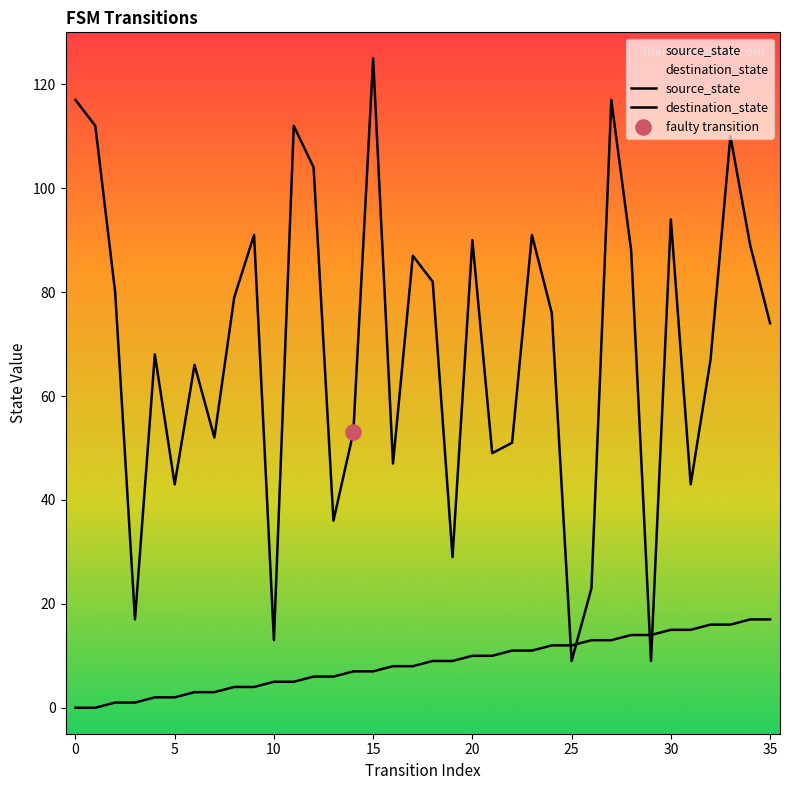

How many lines are shown in the chart?

2